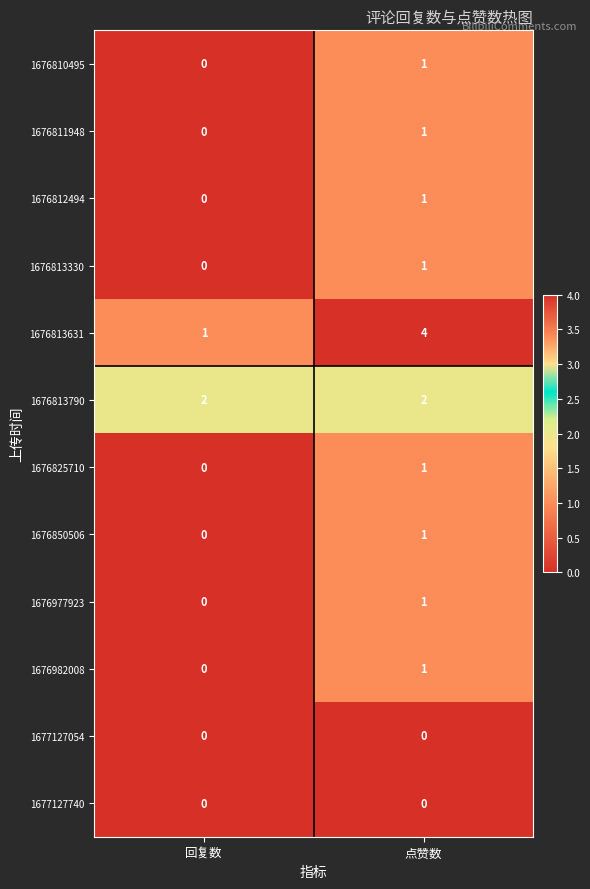

What is the sum of all 1676813790 values?

4